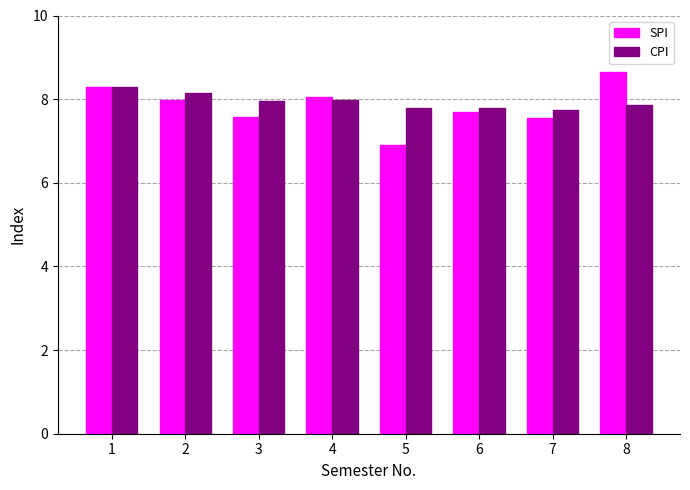

What is the spread (max minus min) of values at 6?

0.1